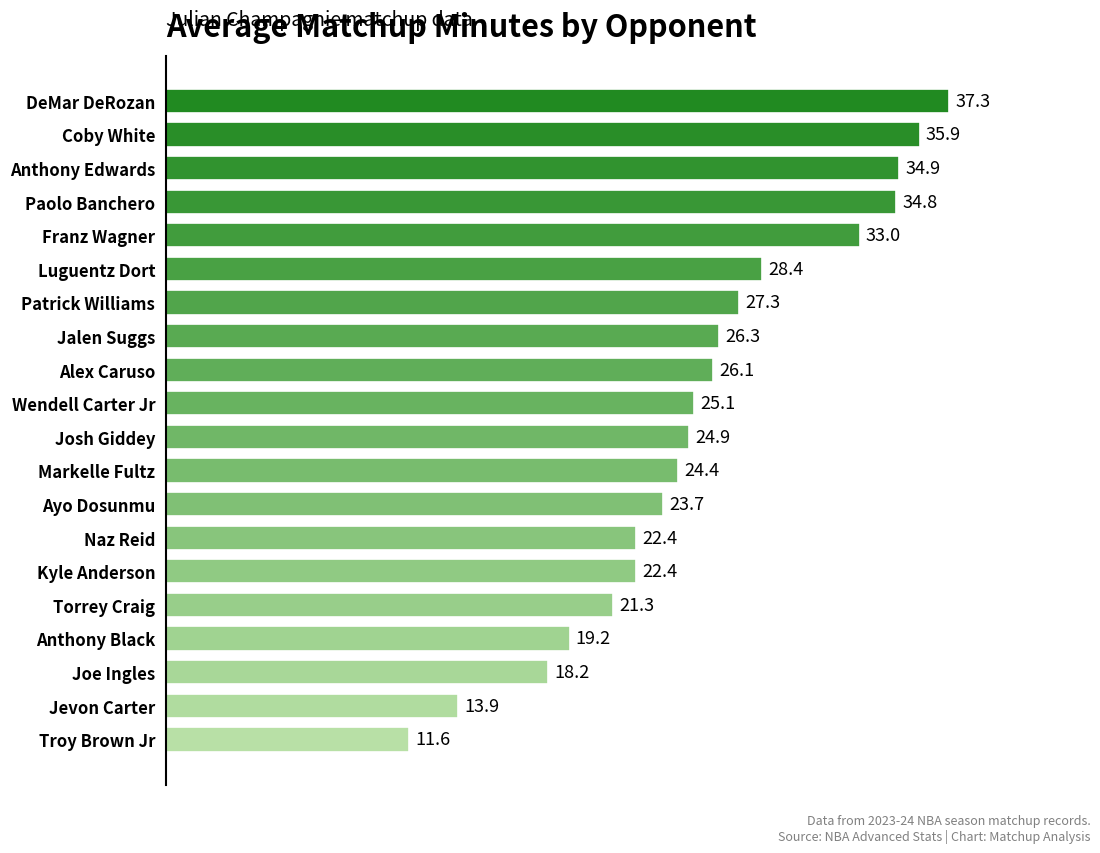

What is the difference between the second highest and minimum values?

24.3